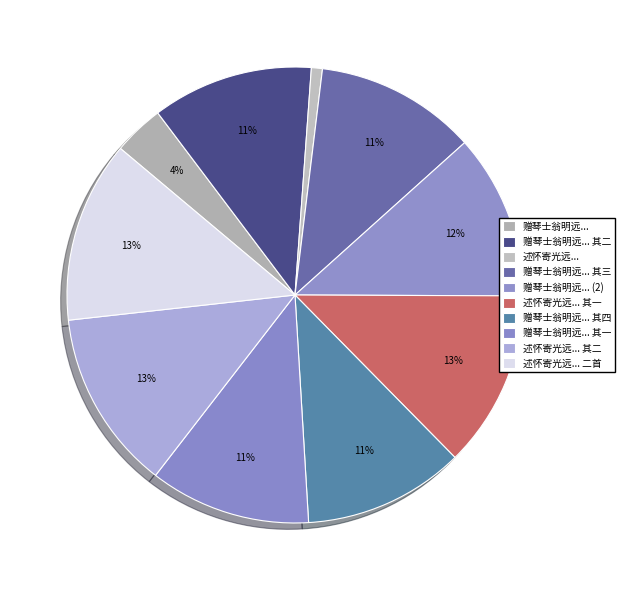

To the nearest percent, what is the average slice percentage?

10%